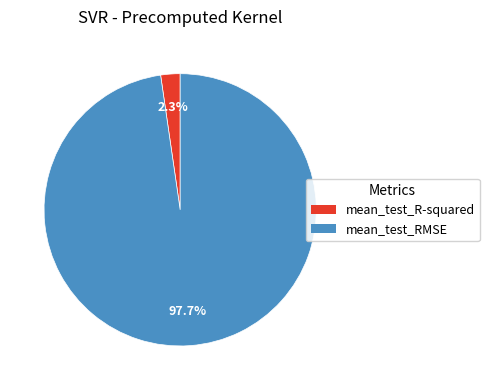

Count the number of slices in the pie.

2